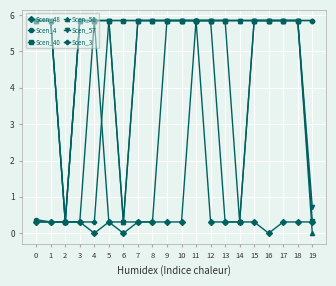

What is the average value of the Scen_56 series?

5.0